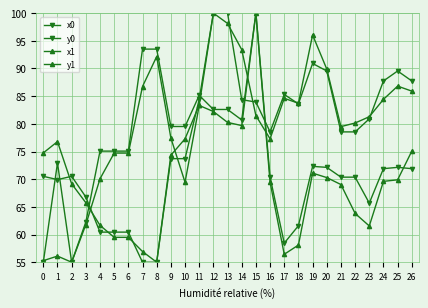

At how many categories does at least one series exceed 61?

27